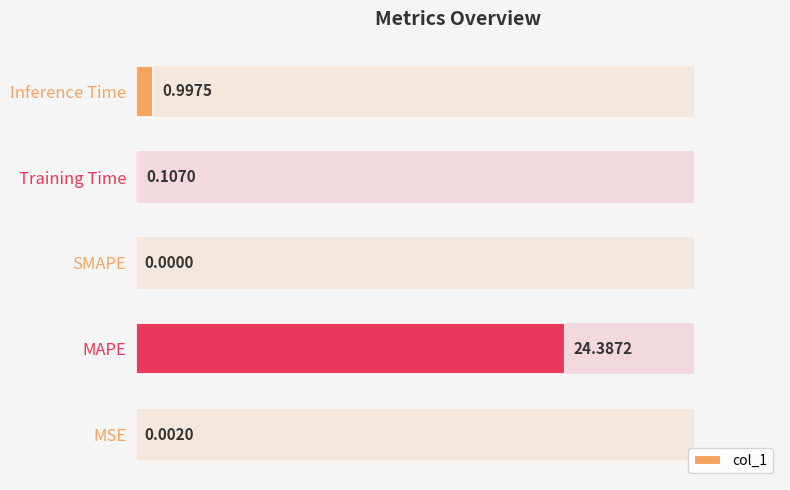

Reading left to right, extract all data points from this chart.

0=0.0	1=24.4	2=0.0	3=0.1	4=1.0